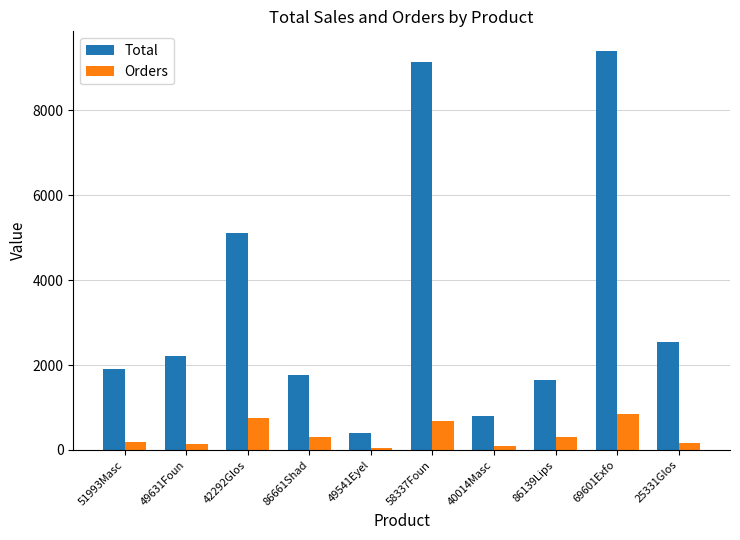

What is the label of the 4th bar from the left?

86661Shad